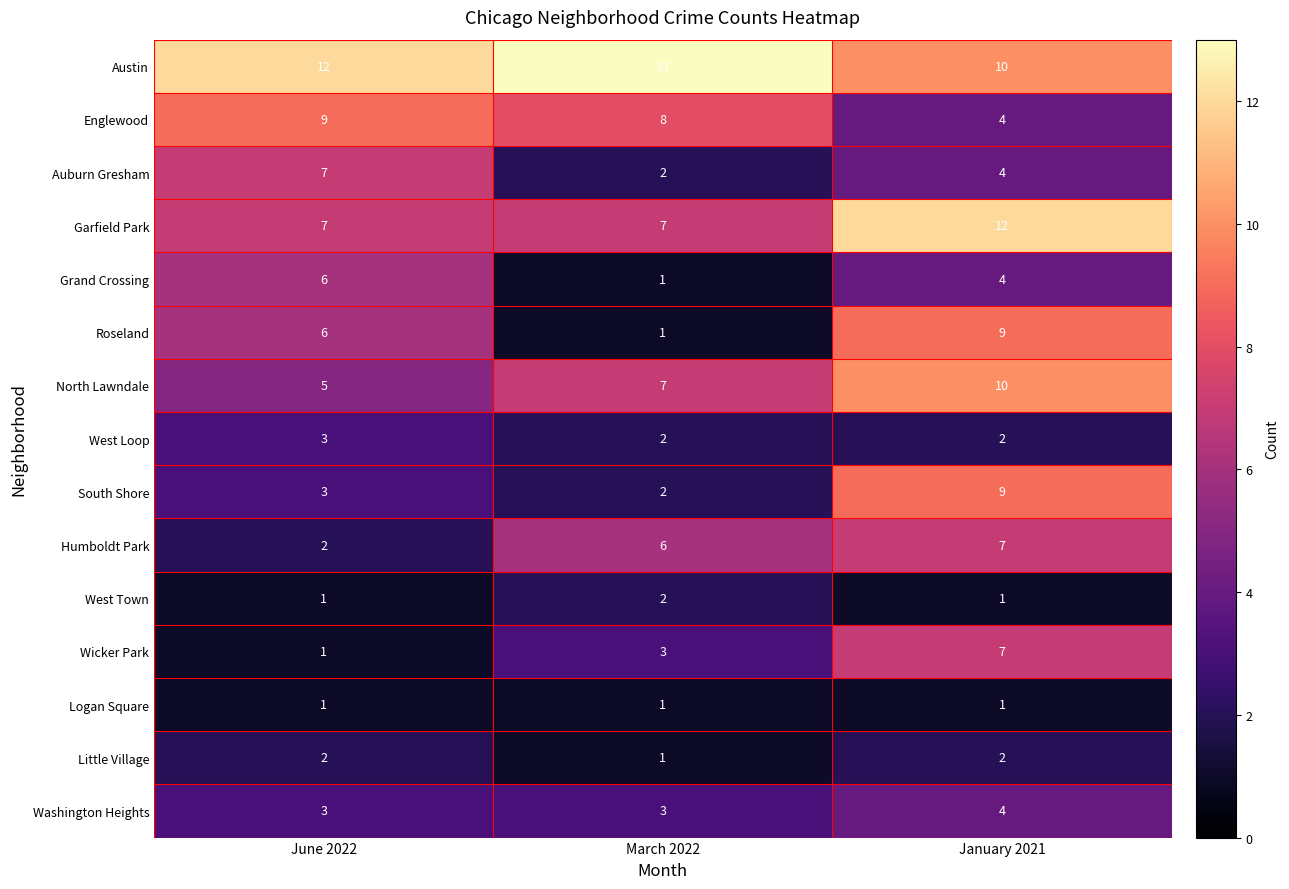

What is the maximum value for Grand Crossing?

6